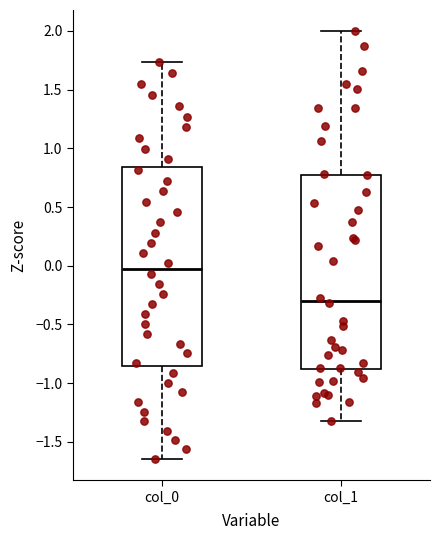

Reading left to right, read every box against the y-axis: the position of its median line, the range the box covers, and the ends of its whiskers. The values are not printed on the chart, so give them approximately, as read against the axis.

col_0: median 0.00, box -0.85 to 0.85, whiskers -1.65 to 1.75
col_1: median -0.30, box -0.90 to 0.75, whiskers -1.30 to 2.00